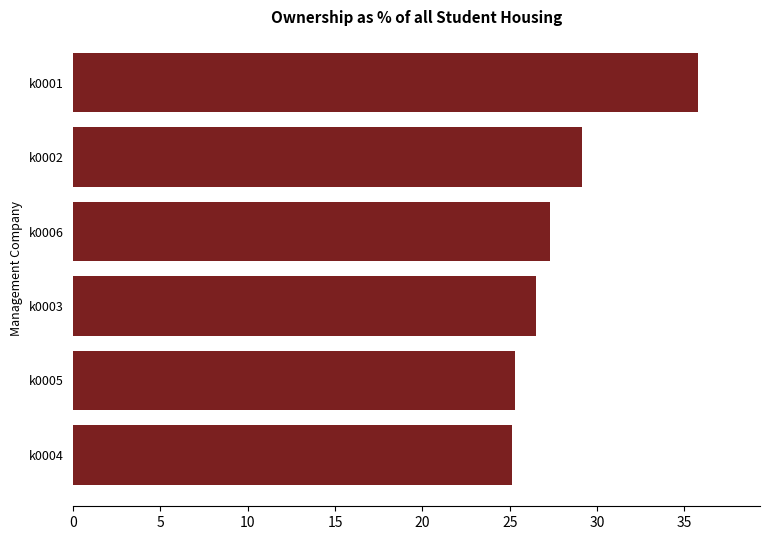

How many distinct data groups are displayed?

1